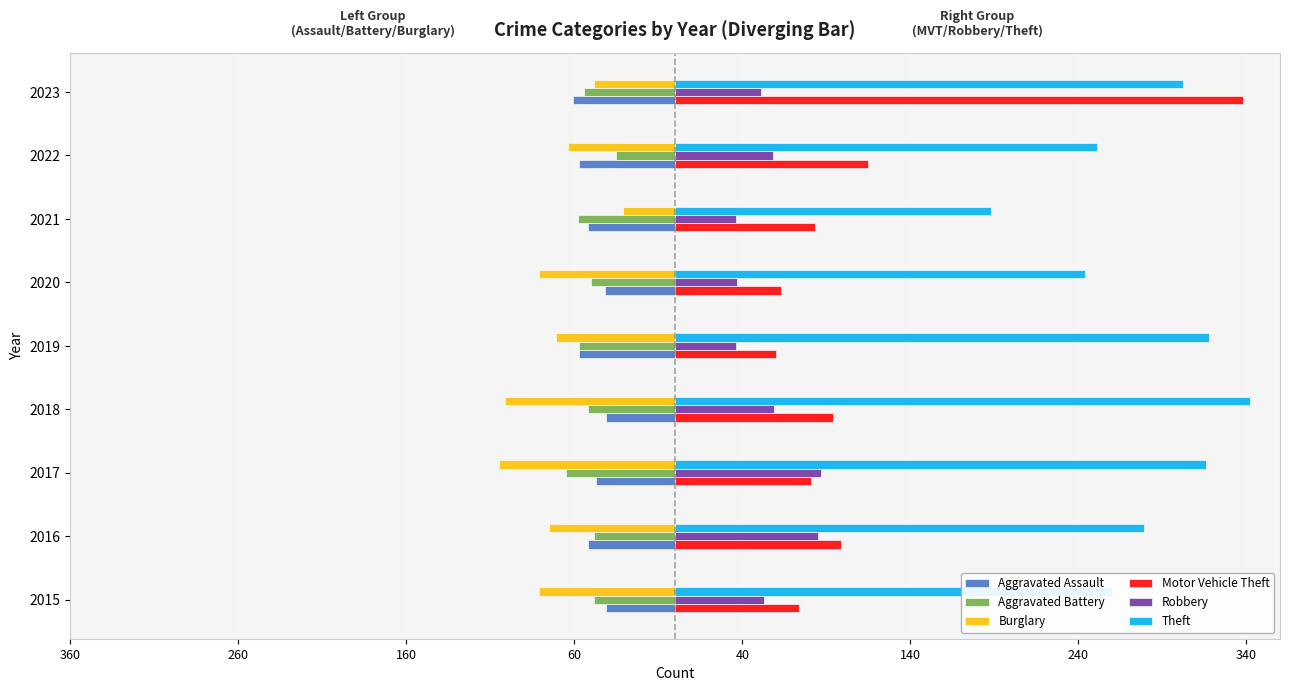

How many data points in Burglary are above -75?

4